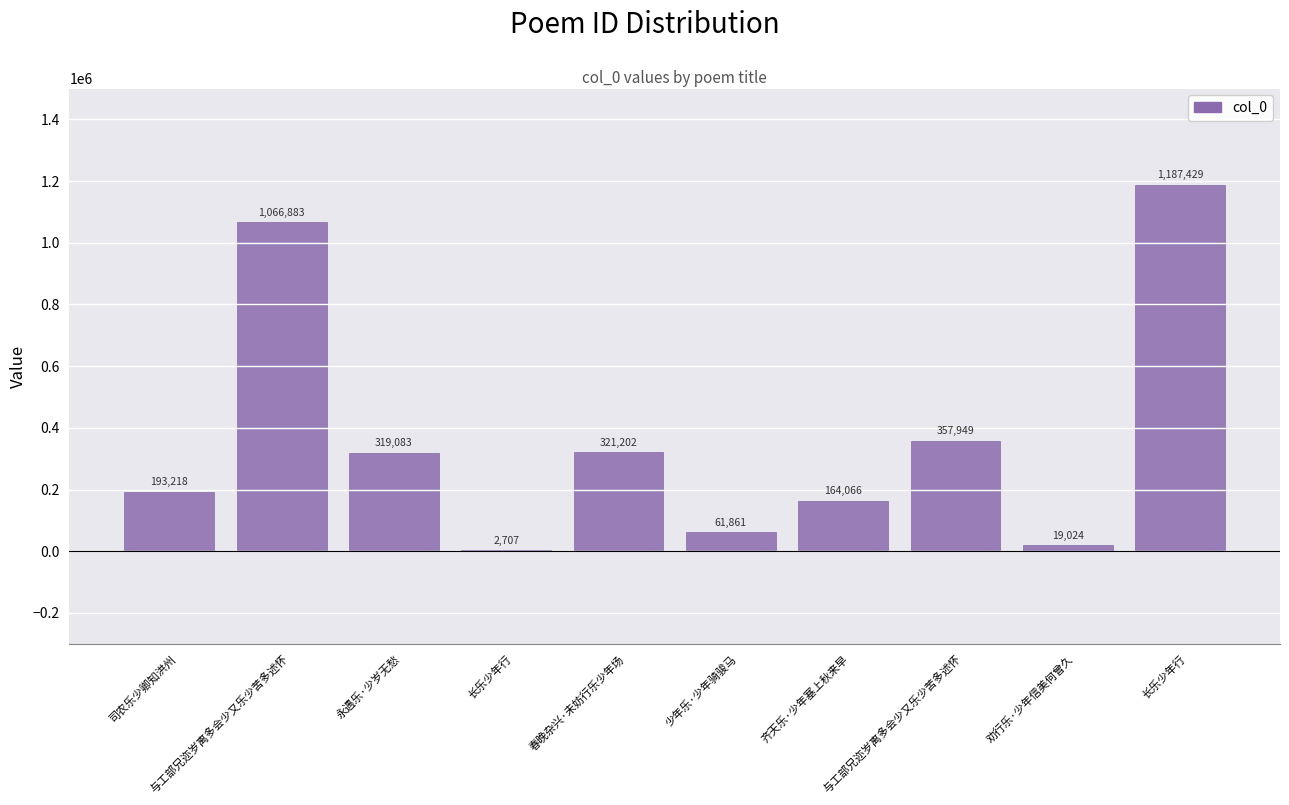

Which has a higher value, 劝行乐·少年信美何曾久 or 司农乐少卿知洪州?

司农乐少卿知洪州